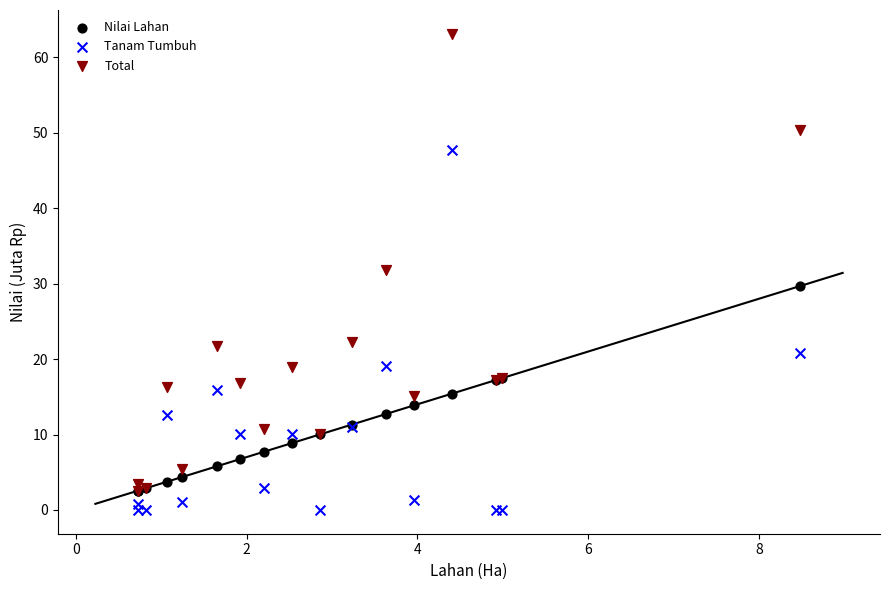

What are all the series names shown in the legend?

Nilai Lahan, Tanam Tumbuh, Total